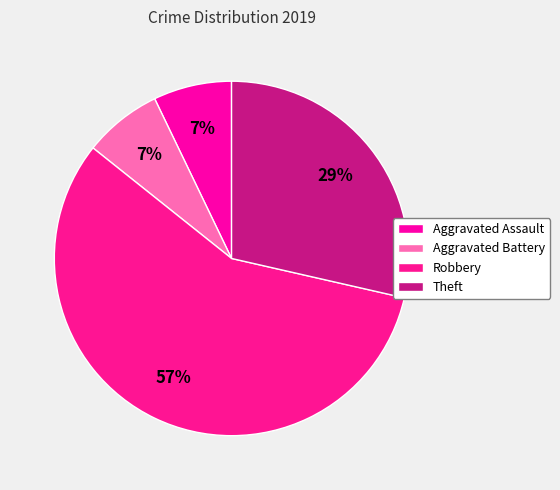

Is there a majority slice in this chart?

Yes